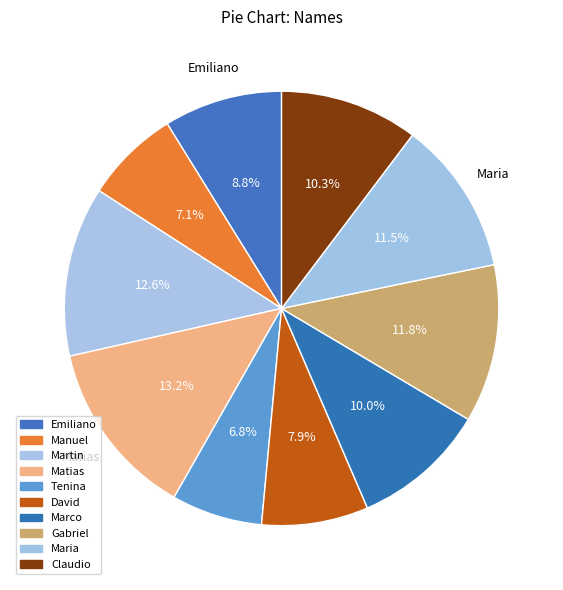

Between Matias and David, which is larger?

Matias